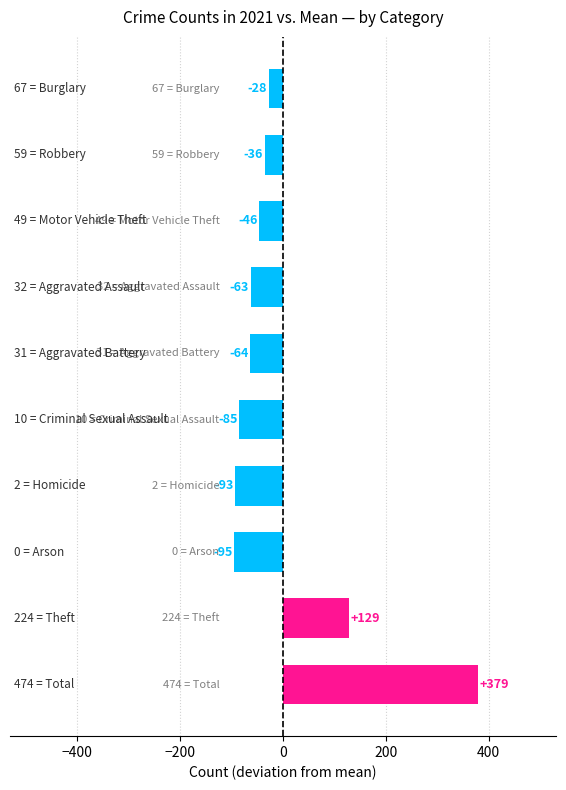

What is the difference between the maximum and minimum values?

474.0